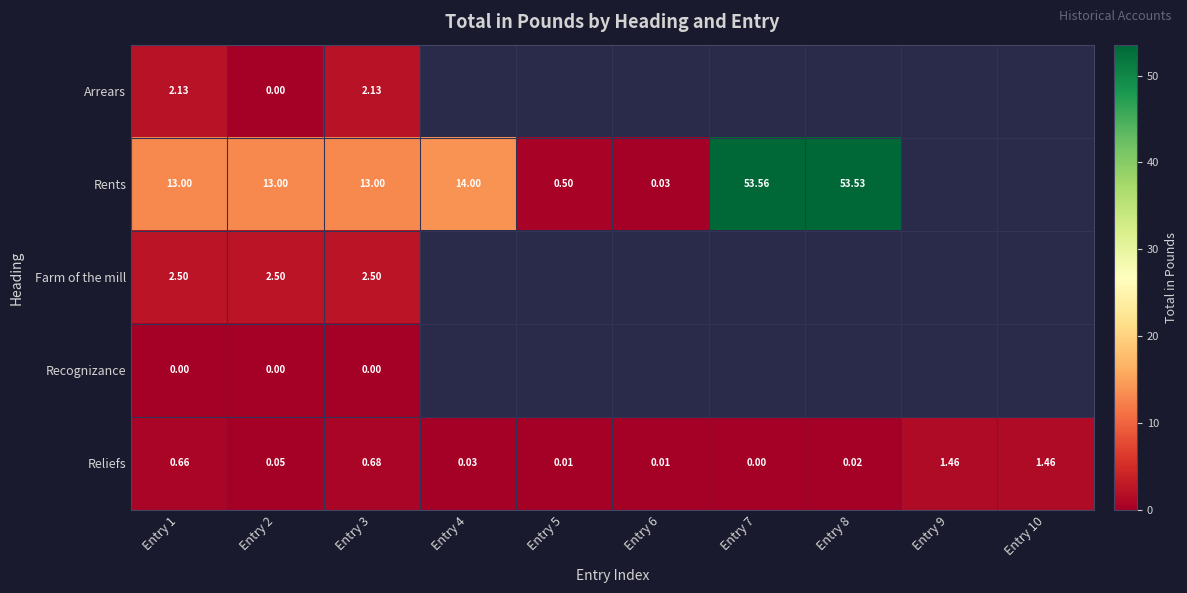

What is the greatest value displayed?

53.6